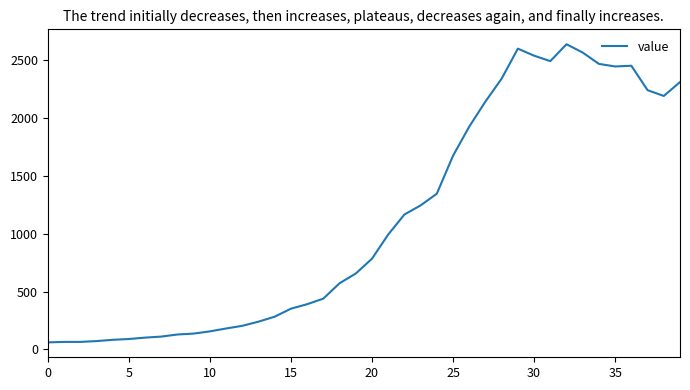

How many lines are shown in the chart?

1